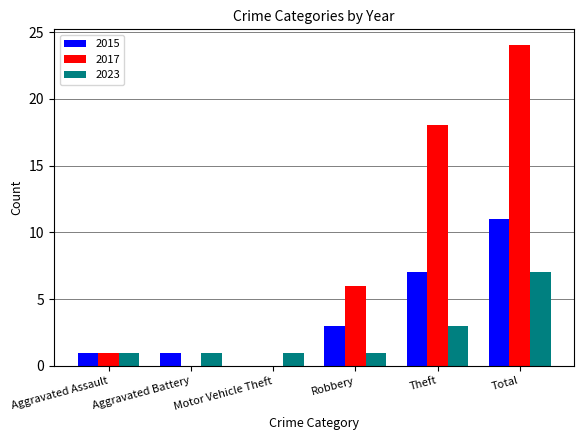

How many groups of bars are there?

6